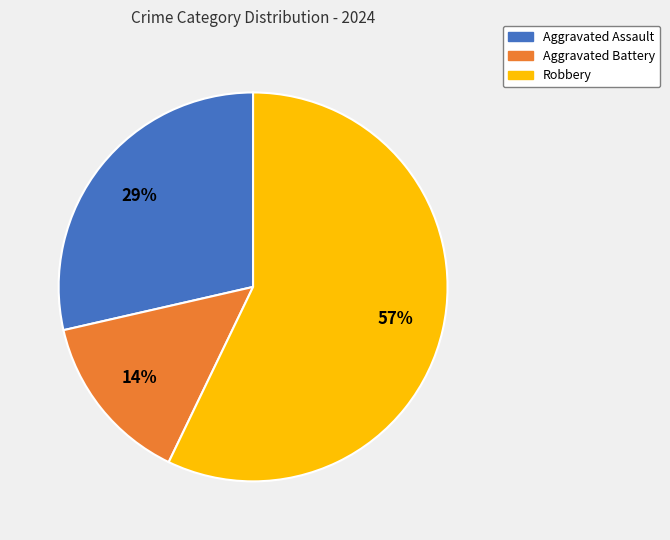

Which has a higher value, Aggravated Battery or Robbery?

Robbery